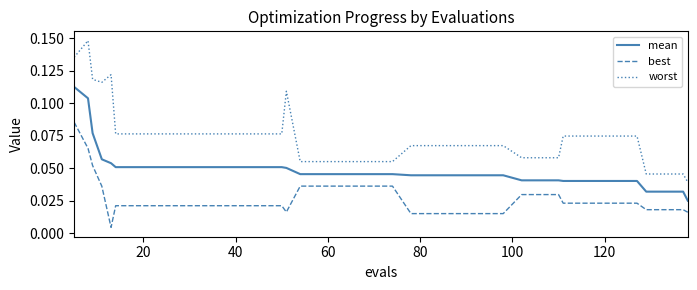

True or false: worst and mean cross at least once.

False